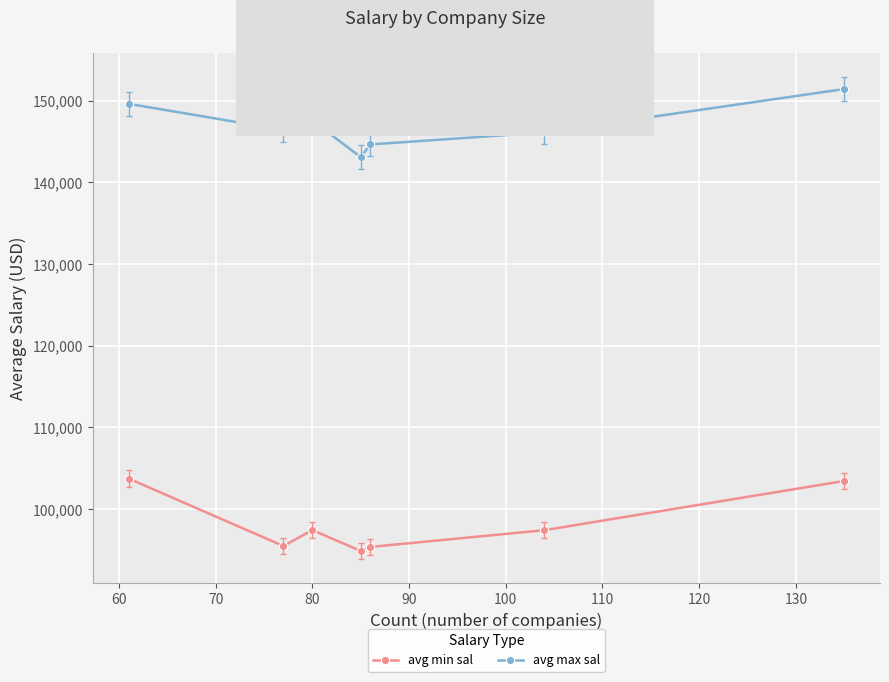

True or false: avg max sal has more than 2 points higher than both neighbors.

False